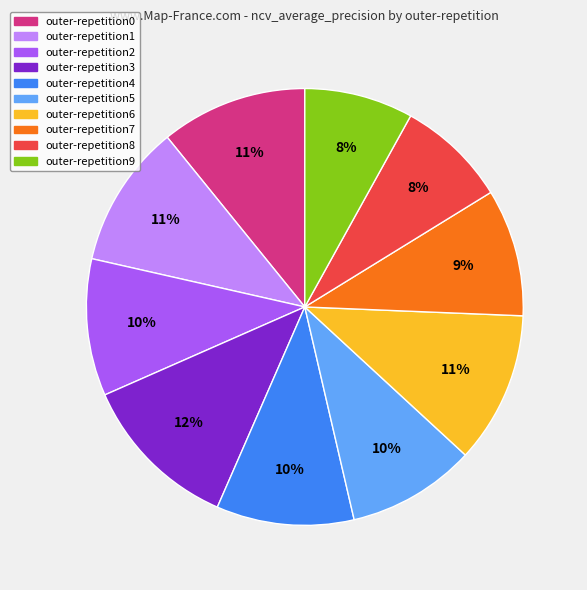

To the nearest percent, what percentage of the pie is outer-repetition0?

11%